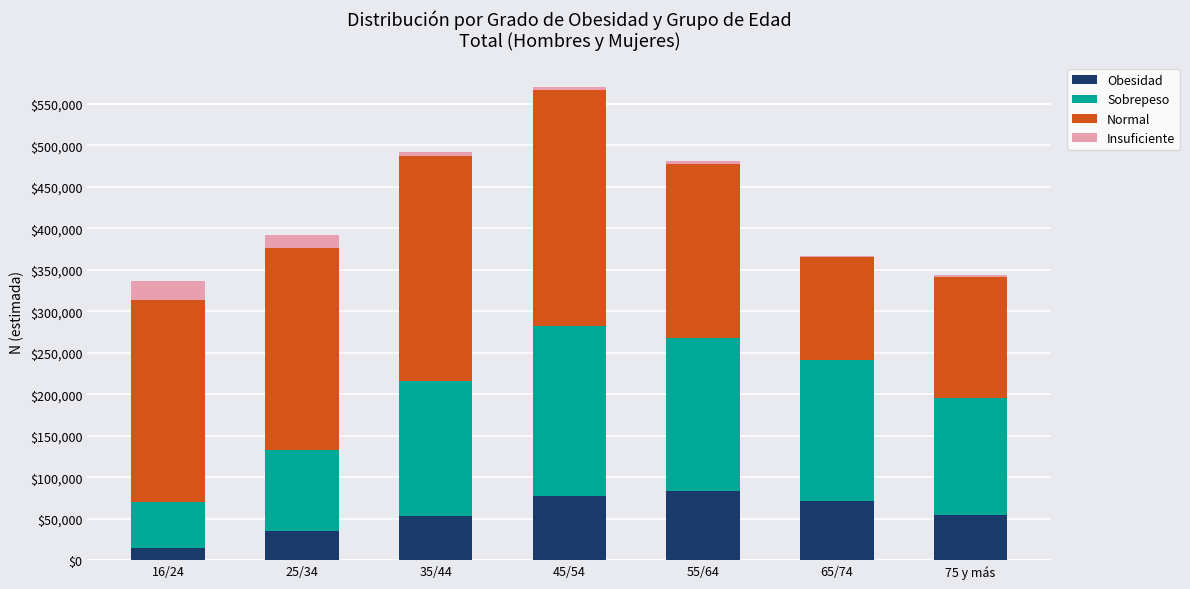

The value of Obesidad at 45/54 is 77418. True or false?

True